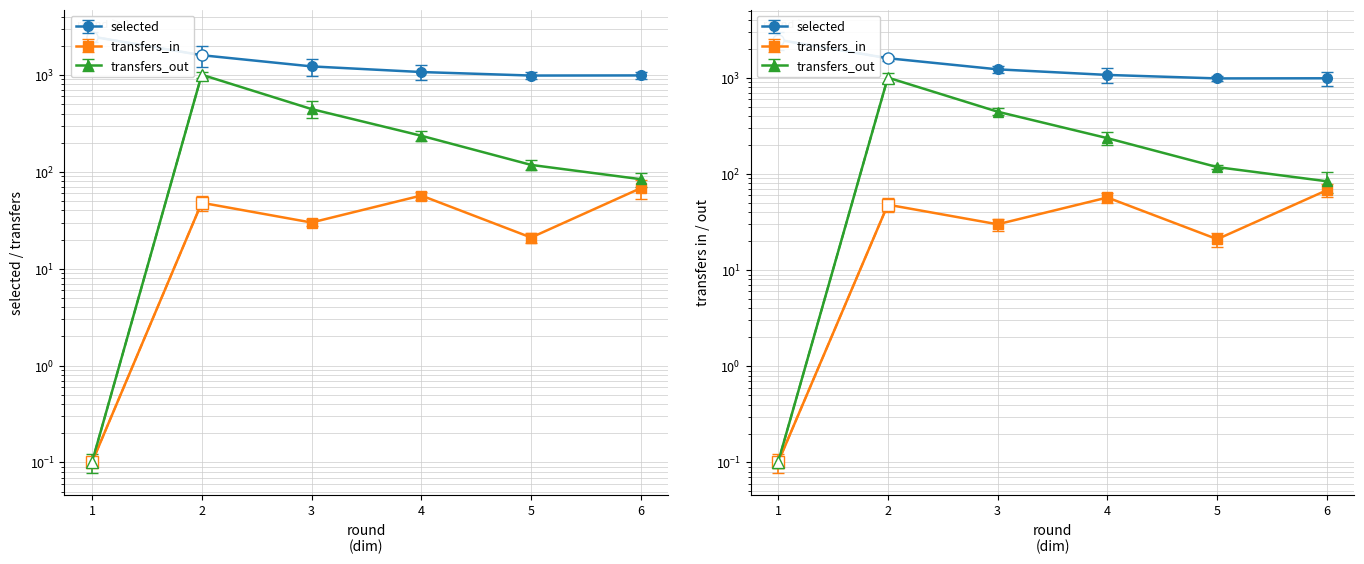

At which category does transfers_in reach its first local peak?

2